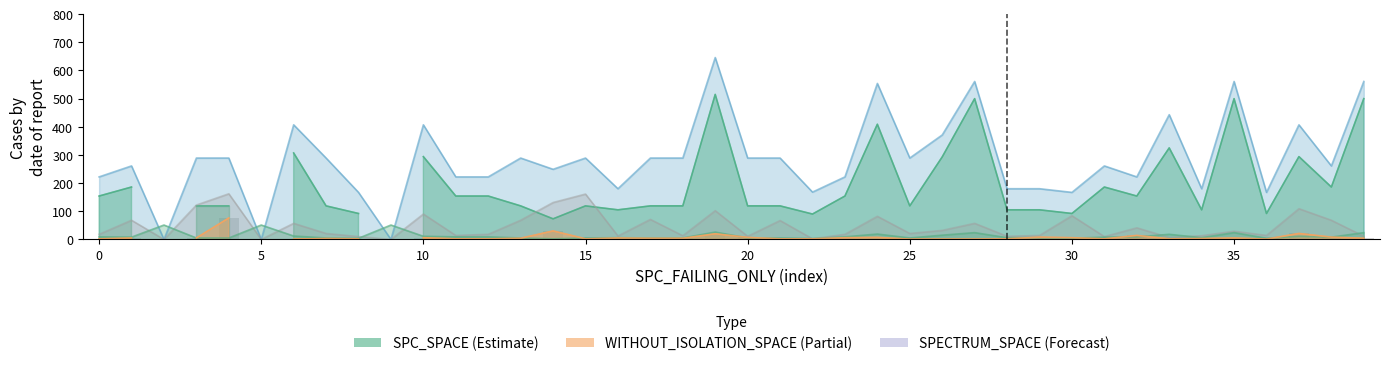

What is the label of the 20th bar from the right?

20